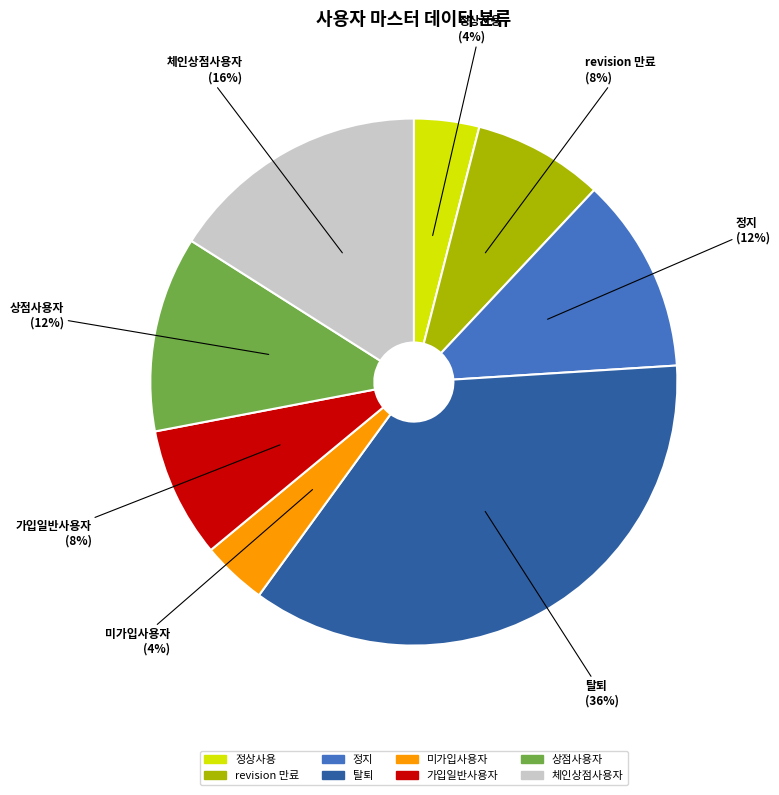

Is the sum of 가입일반사용자 and 정지 greater than half?

No